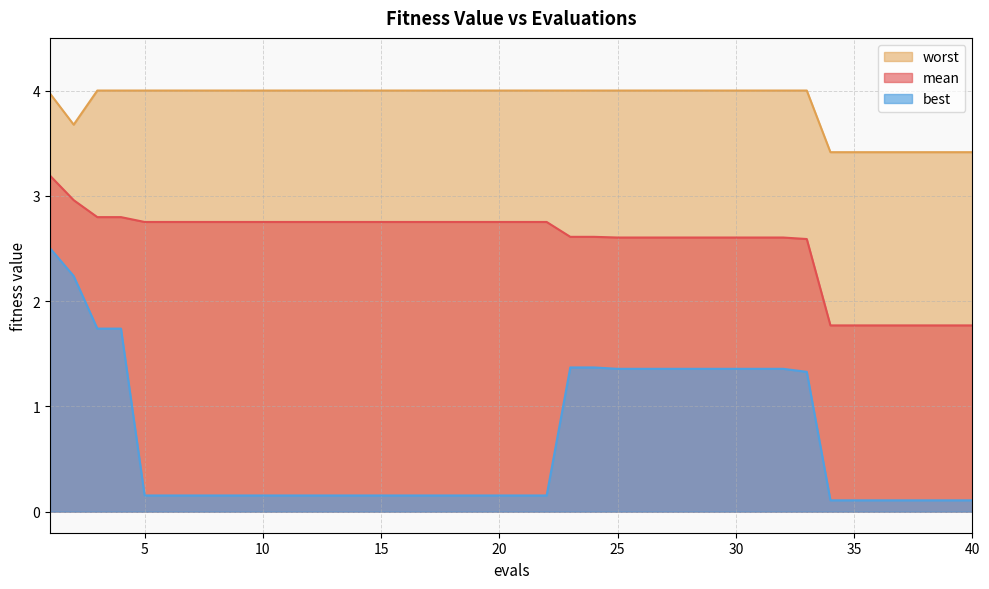

Is the value of worst at 36 greater than the value of mean at 37?

Yes